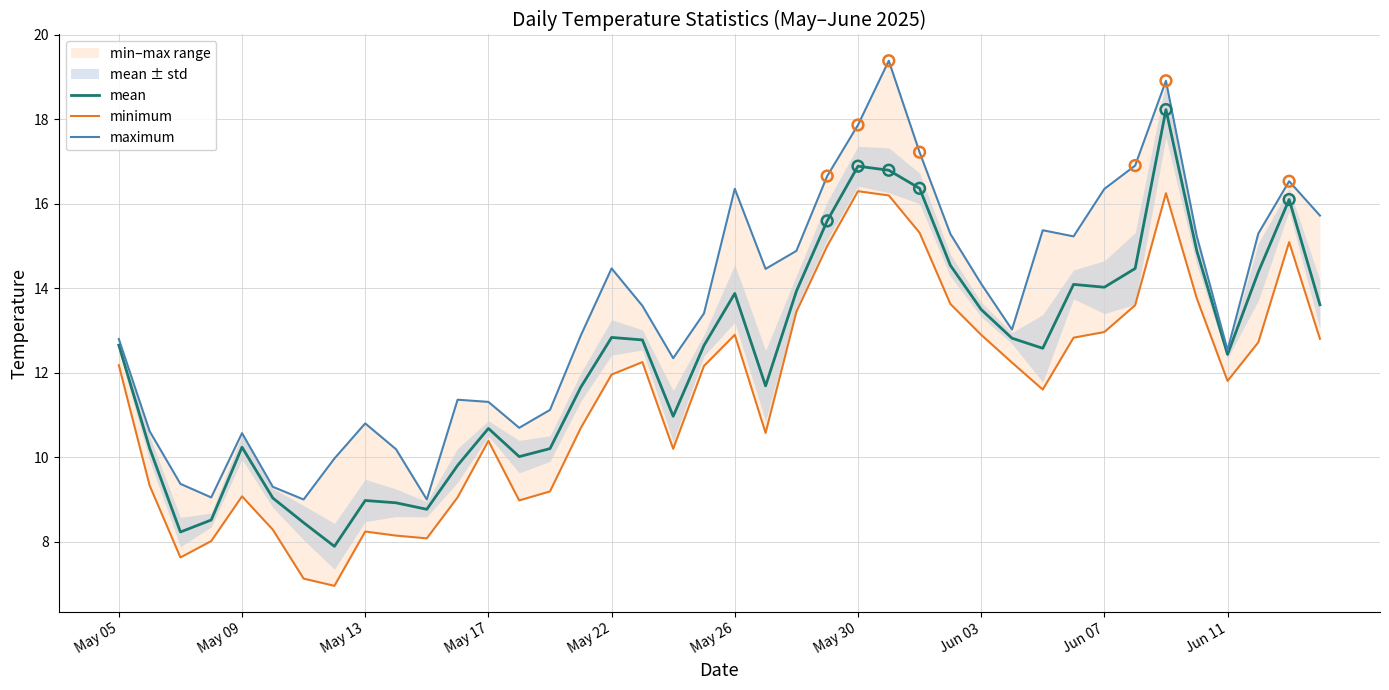

At how many categories does at least one series exceed 14?

19